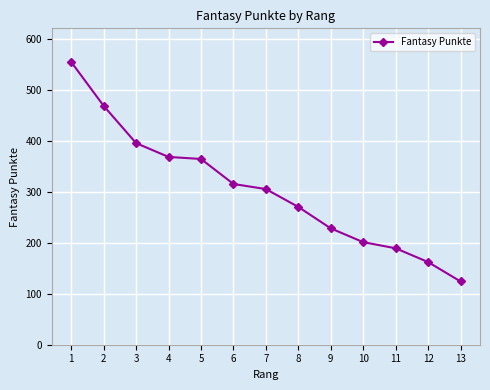

Approximately how many times larger is the value at 12 compared to 5?

0.4